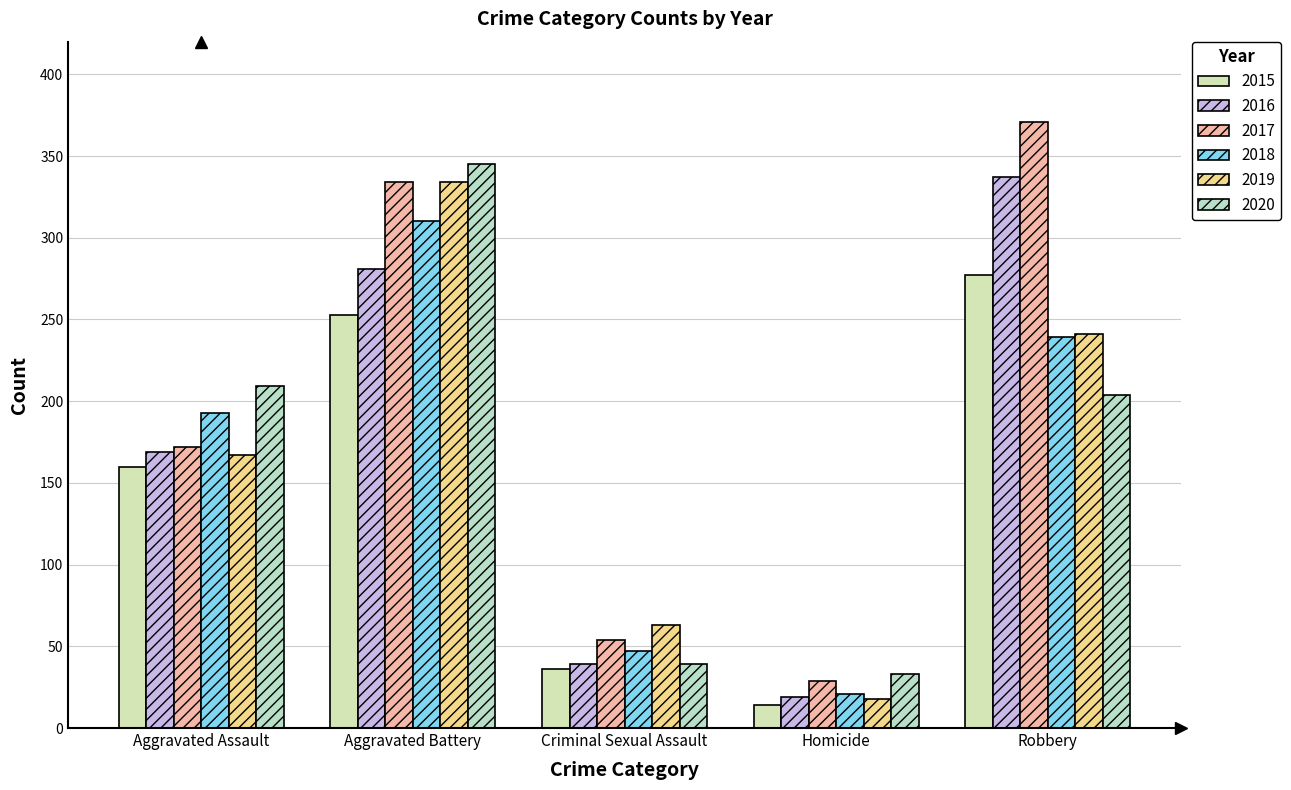

Reading right to left, what are all the values shown in this chart?

2015: 277	14	36	253	160
2016: 337	19	39	281	169
2017: 371	29	54	334	172
2018: 239	21	47	310	193
2019: 241	18	63	334	167
2020: 204	33	39	345	209